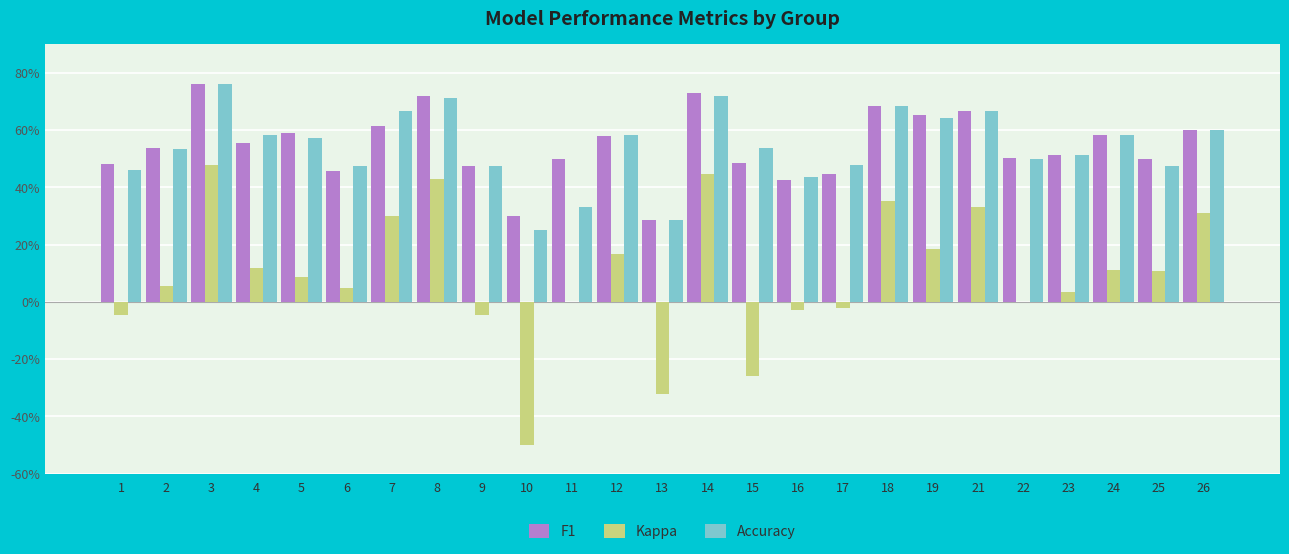

What are all the series names shown in the legend?

F1, Kappa, Accuracy